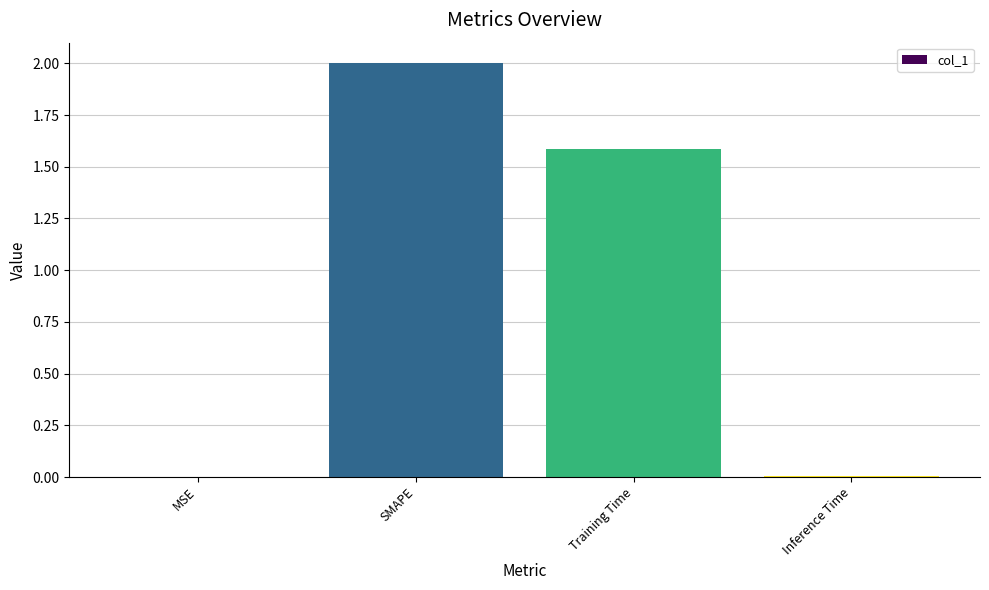

What is the greatest value displayed?

2.0